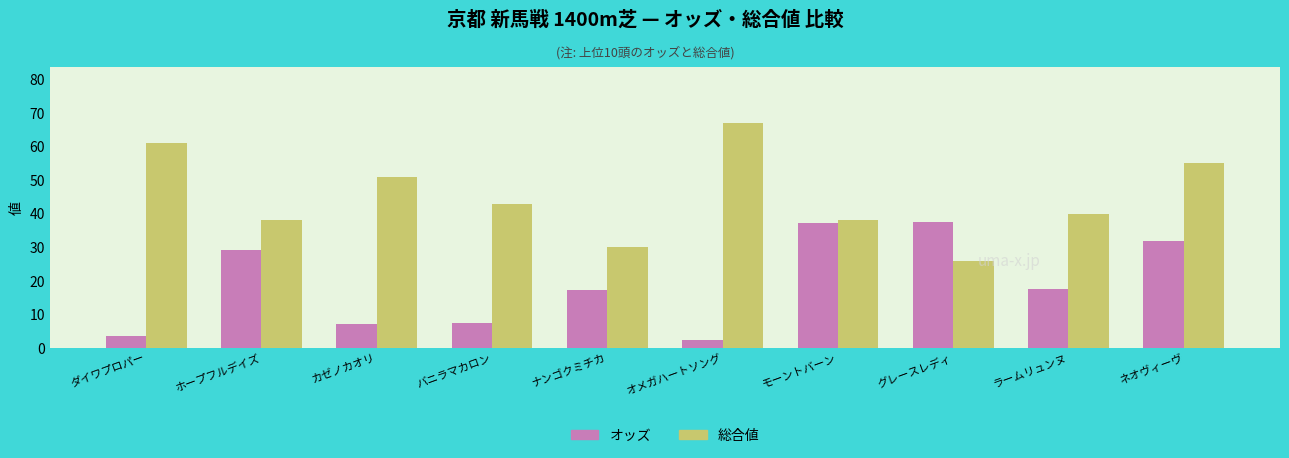

At which label is 総合値 closest to 46?

バニラマカロン